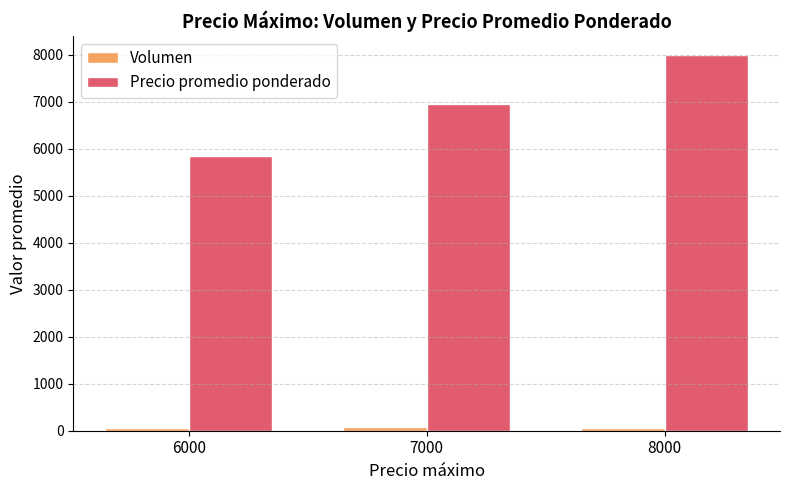

How many Precio promedio ponderado values are between 5843 and 8000?

3